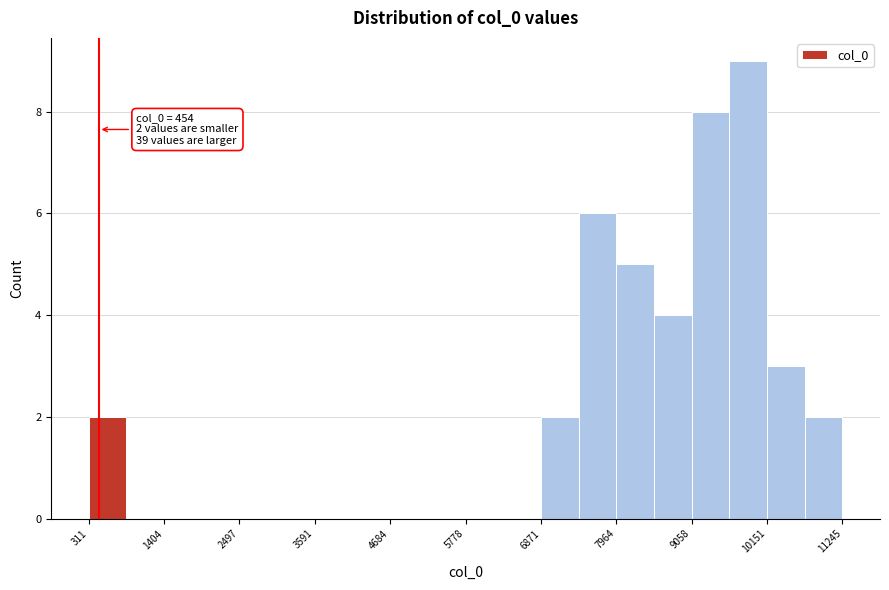

Read against the x-axis, roughly where is the centre of the tallest bar?

9800